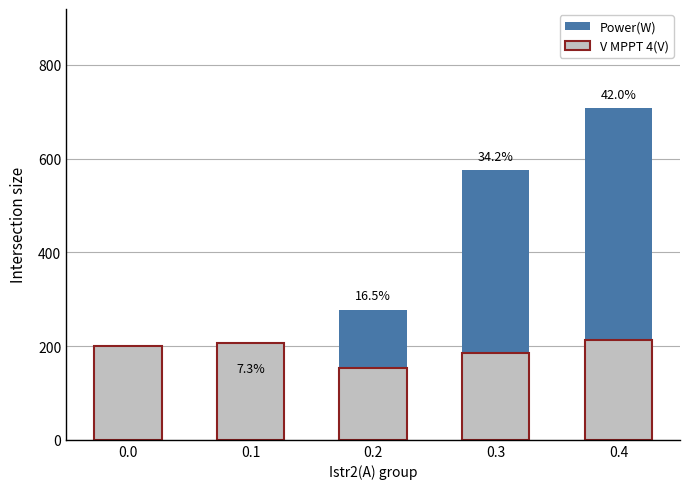

Reading left to right, what are all the values shown in this chart?

Power(W): 0.0=0.0	0.1=123.0	0.2=278.0	0.3=575.0	0.4=707.0
V MPPT 4(V): 0.0=200.0	0.1=206.6	0.2=153.6	0.3=184.3	0.4=212.1